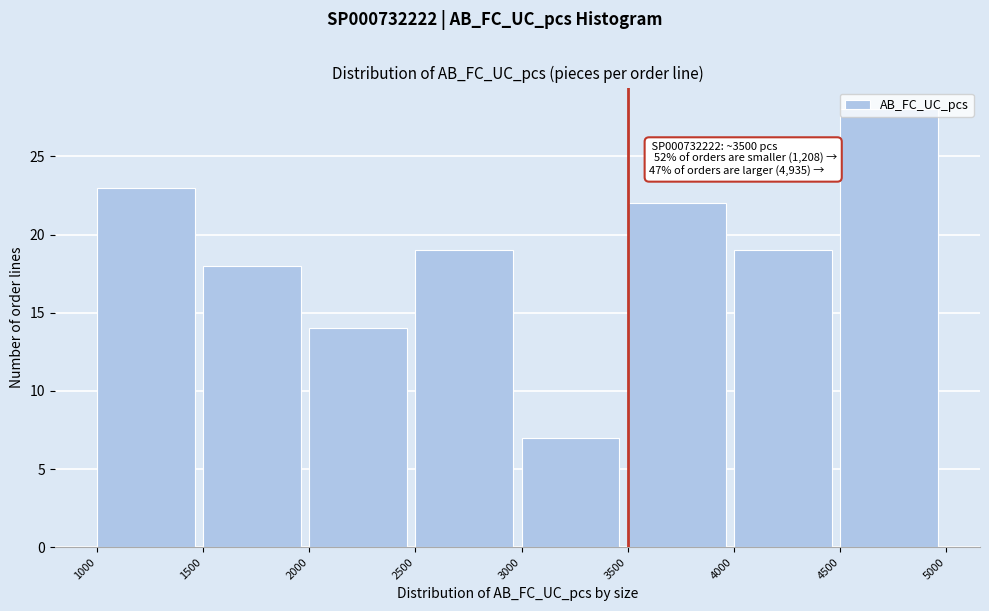

Over which range of the x-axis is the bar tallest?

4500 to 5000